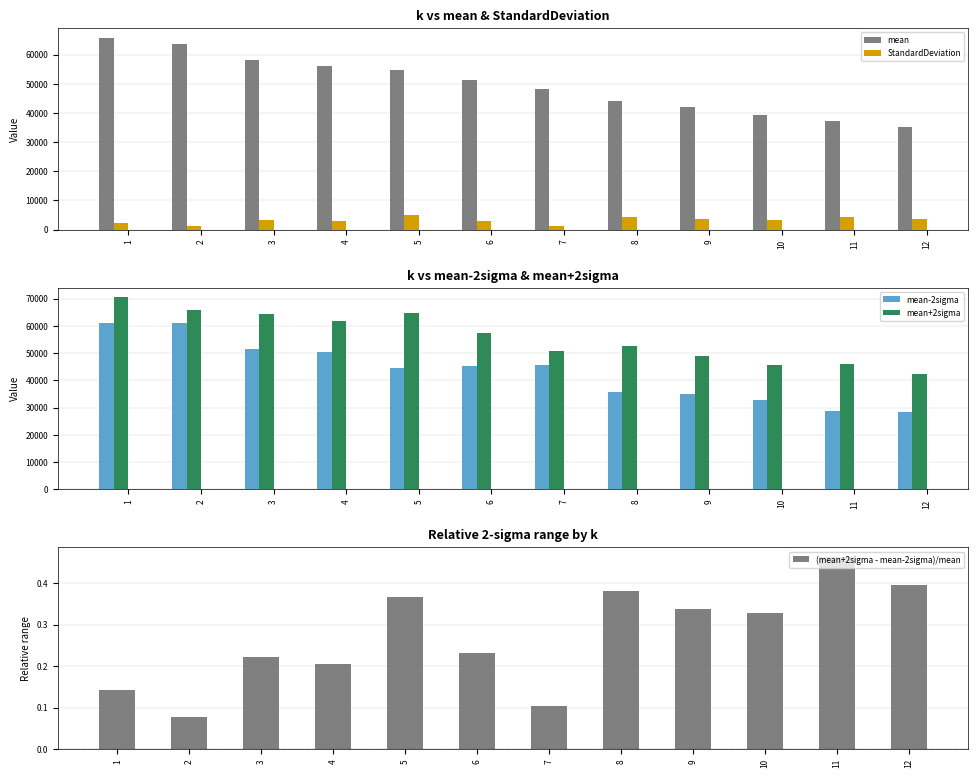

The mean+2sigma series shows 52543.7 at 8. True or false?

True